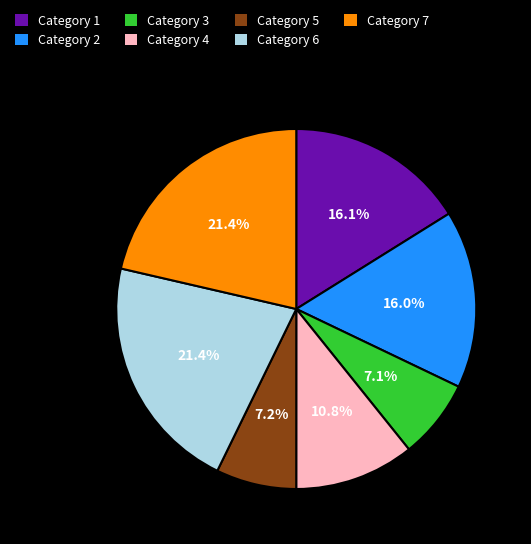

What percentage is NOT represented by Category 4?

89.2%